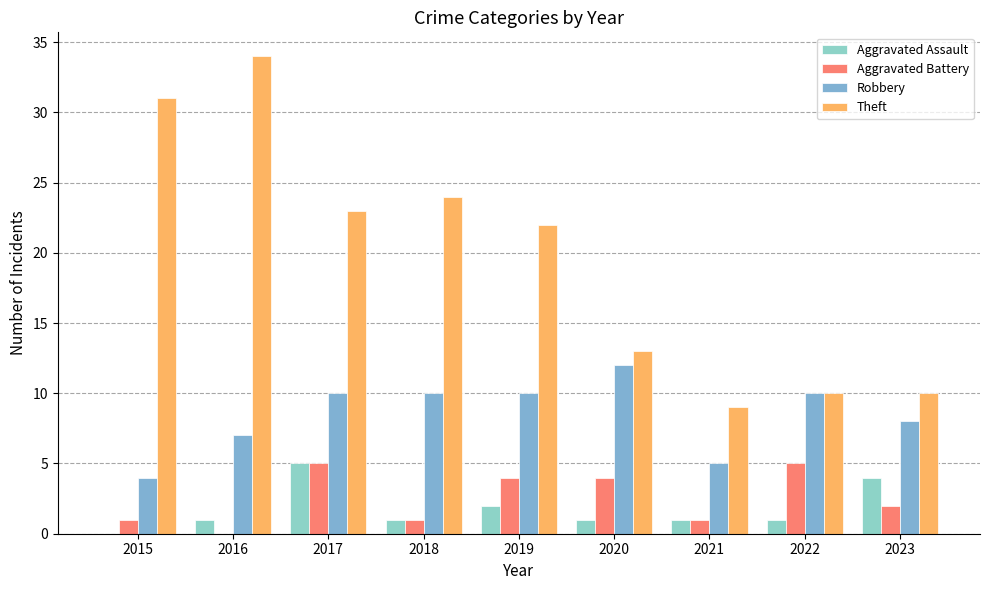

Which category has the lowest value across all series?

2015